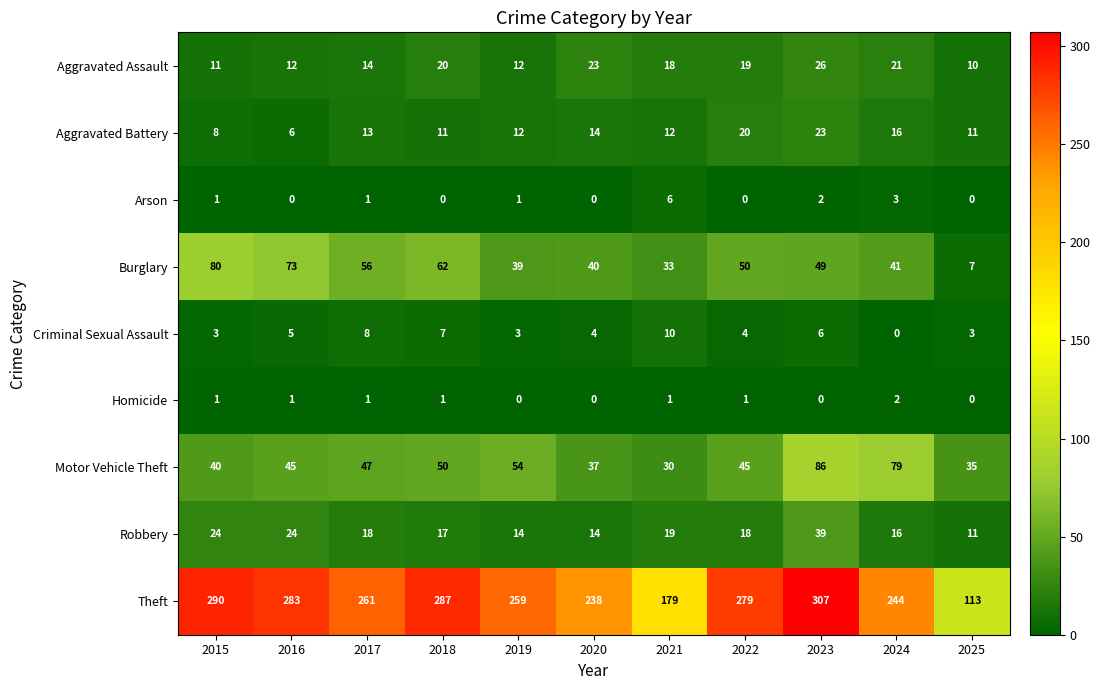

Which series has the widest spread of values?

Theft